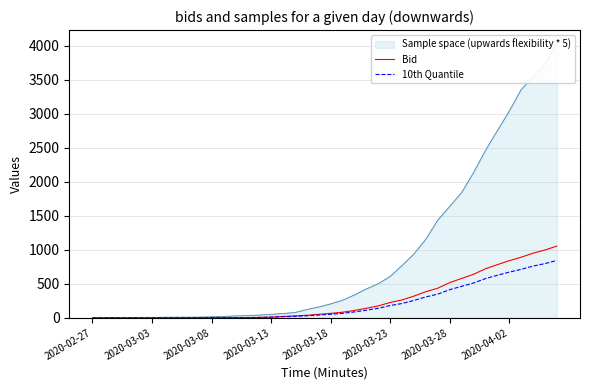

What position from the right is 19?

21